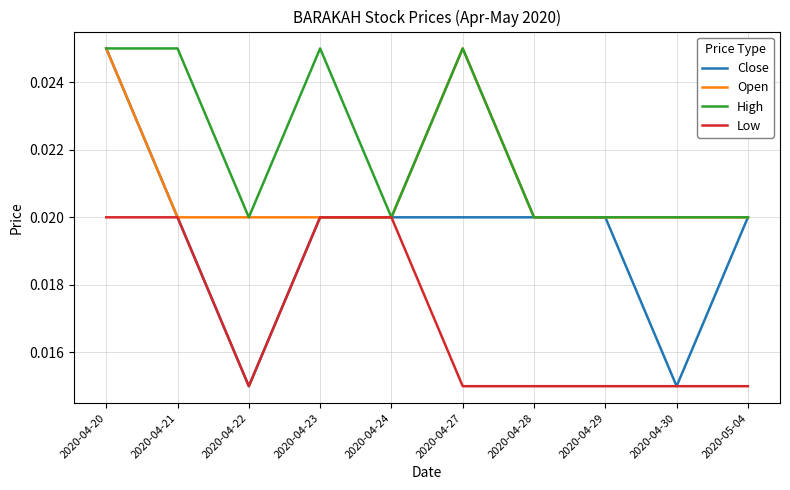

Does the chart have visible grid lines?

Yes